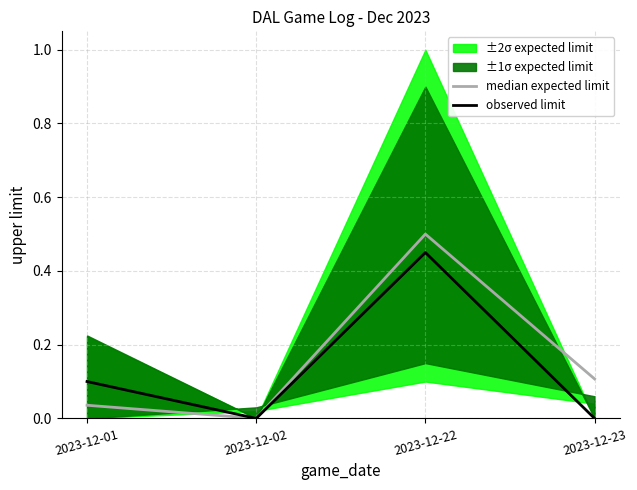

Reading left to right, extract all data points from this chart.

median expected limit: 2023-12-01=0.0	2023-12-02=0.0	2023-12-22=0.5	2023-12-23=0.1
observed limit: 2023-12-01=0.1	2023-12-02=0.0	2023-12-22=0.5	2023-12-23=0.0